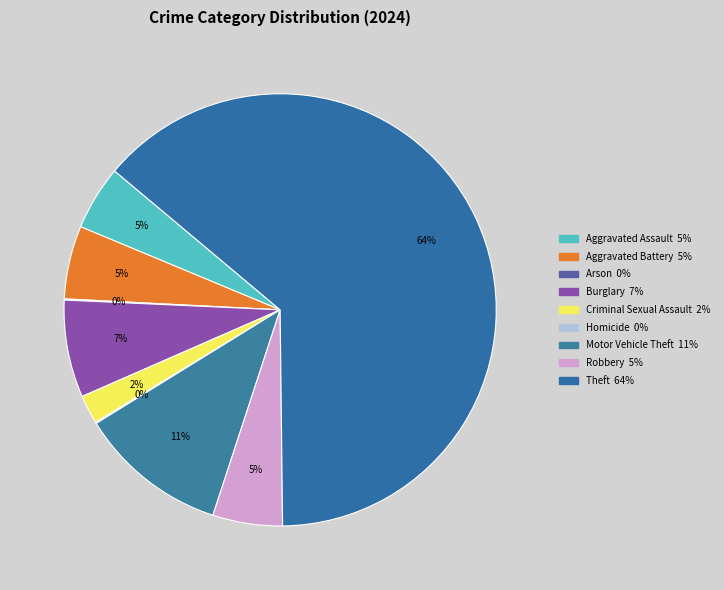

What is the ratio of the value at Theft to the value at Aggravated Assault?

13.2